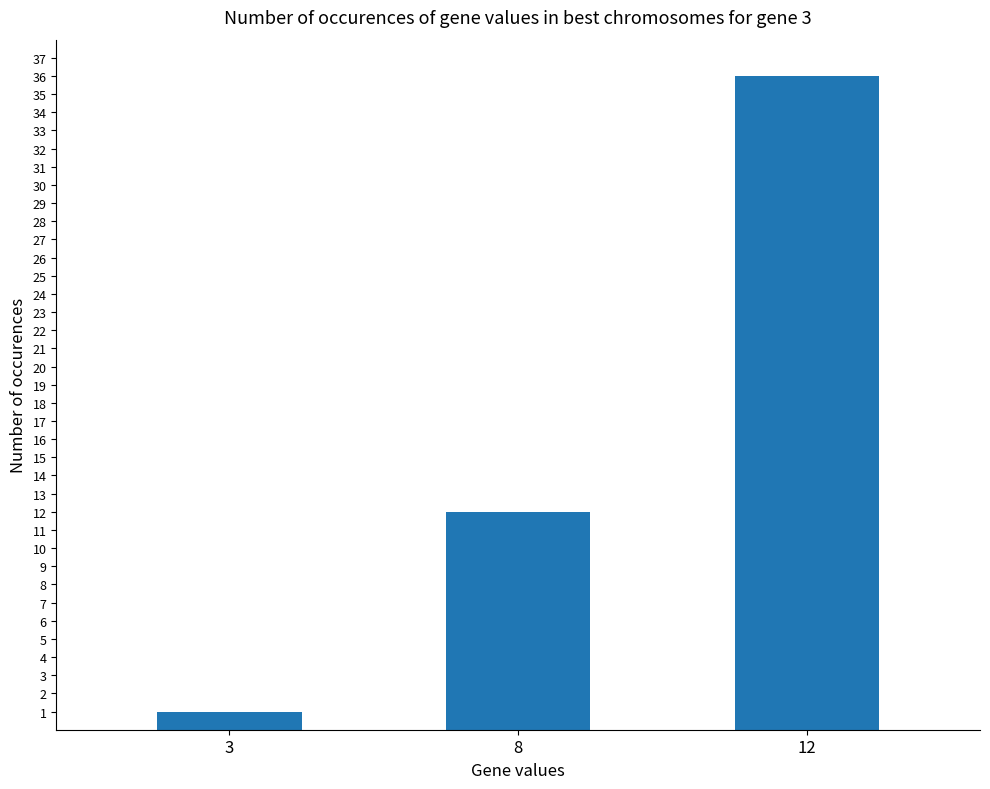

What is the sum of the values at 12 and 3?

37